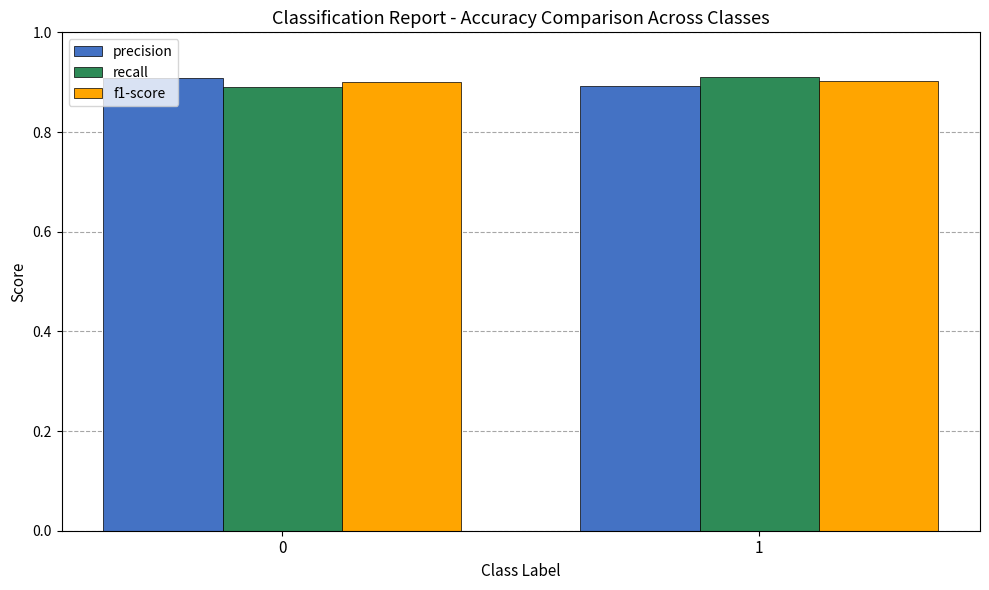

What is the sum of the recall values at 1 and 0?

1.8